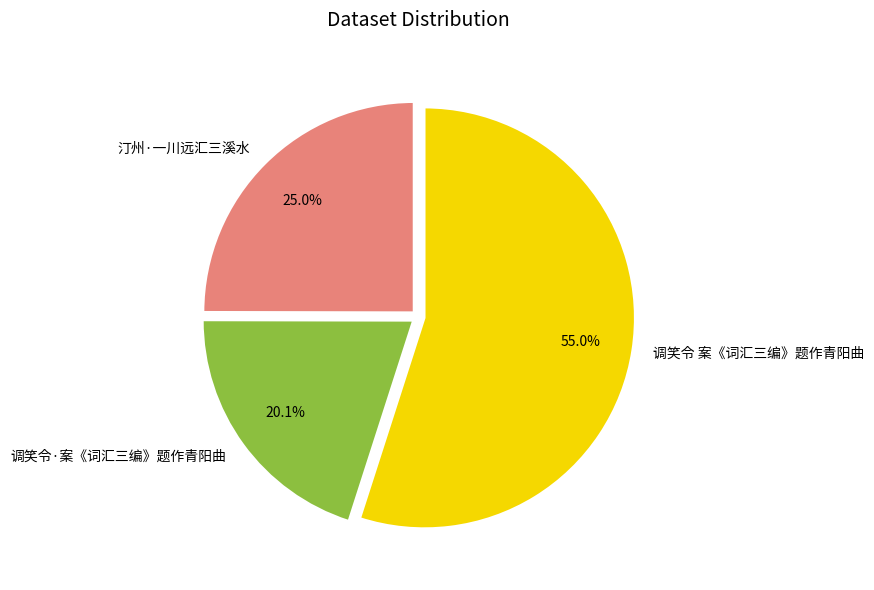

Which slice is the largest?

调笑令 案《词汇三编》题作青阳曲